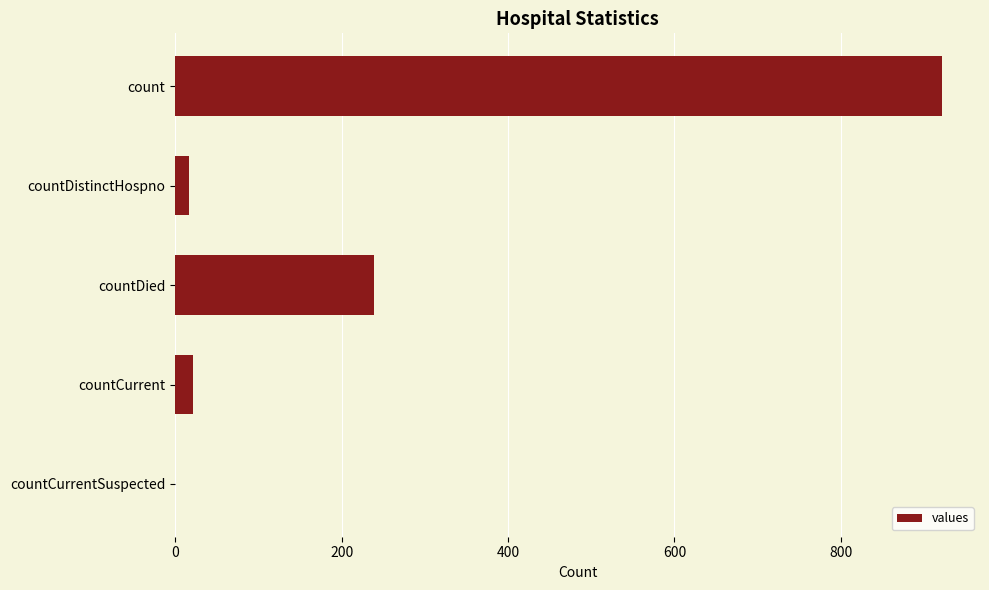

How many series are shown in this chart?

1